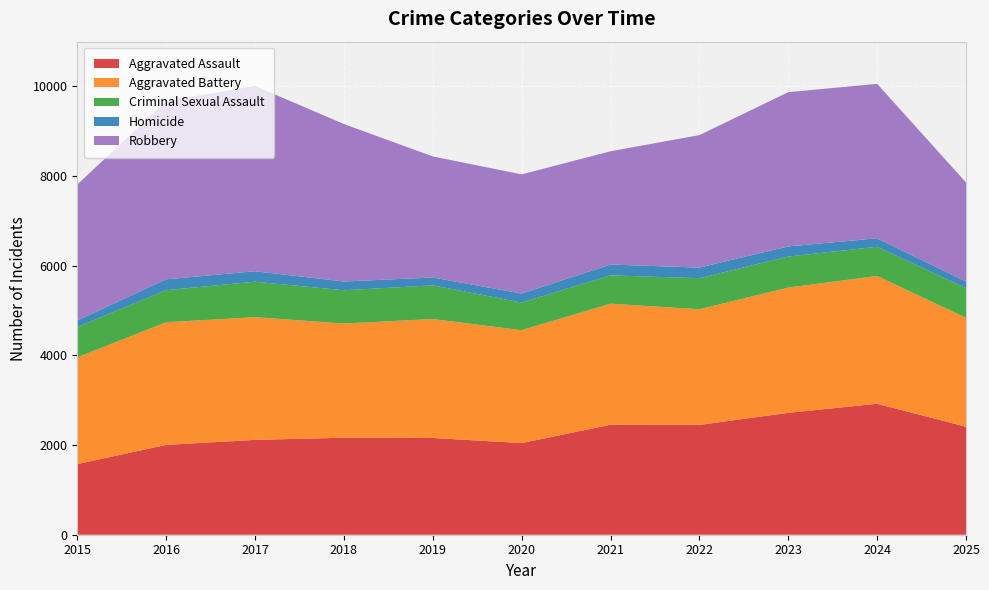

Reading left to right, transcribe all the data shown in this chart.

Aggravated Assault: 2015=1576	2016=2004	2017=2116	2018=2164	2019=2159	2020=2044	2021=2454	2022=2450	2023=2719	2024=2922	2025=2409
Aggravated Battery: 2015=2382	2016=2737	2017=2738	2018=2548	2019=2654	2020=2520	2021=2701	2022=2581	2023=2795	2024=2851	2025=2429
Criminal Sexual Assault: 2015=677	2016=715	2017=791	2018=742	2019=751	2020=616	2021=631	2022=692	2023=692	2024=652	2025=664
Homicide: 2015=145	2016=242	2017=233	2018=195	2019=174	2020=200	2021=241	2022=237	2023=226	2024=188	2025=145
Robbery: 2015=3032	2016=3975	2017=4134	2018=3514	2019=2702	2020=2659	2021=2528	2022=2955	2023=3441	2024=3446	2025=2212